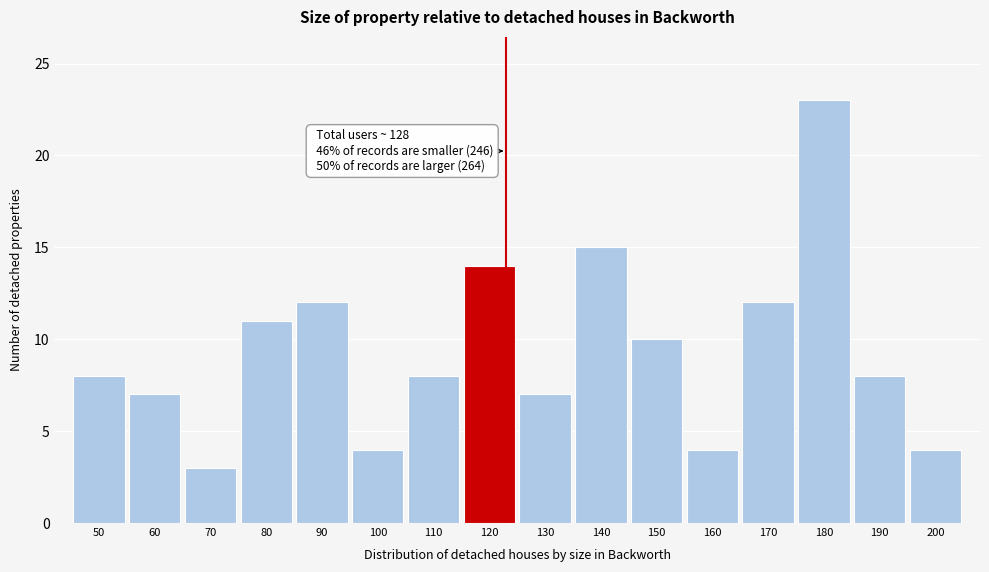

Reading left to right, transcribe all the data shown in this chart.

8	7	3	11	12	4	8	14	7	15	10	4	12	23	8	4